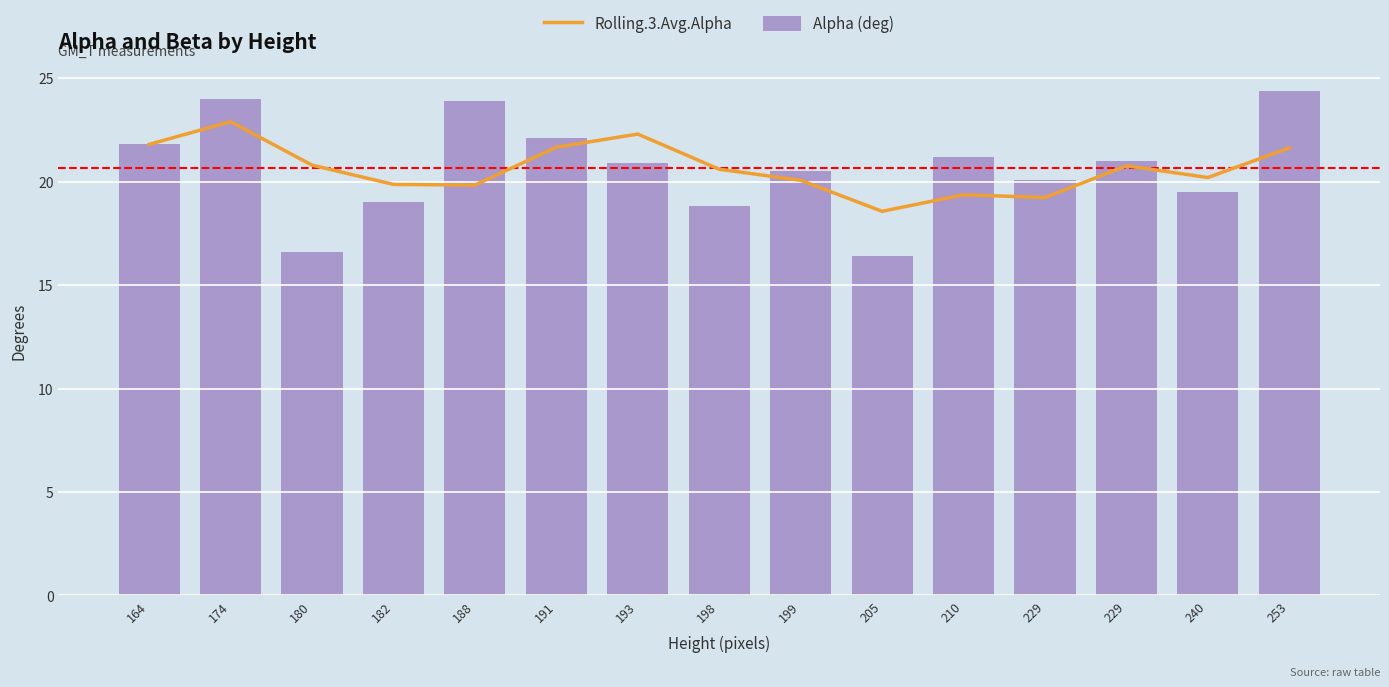

At which label does Rolling.3.Avg.Alpha reach its peak?

174